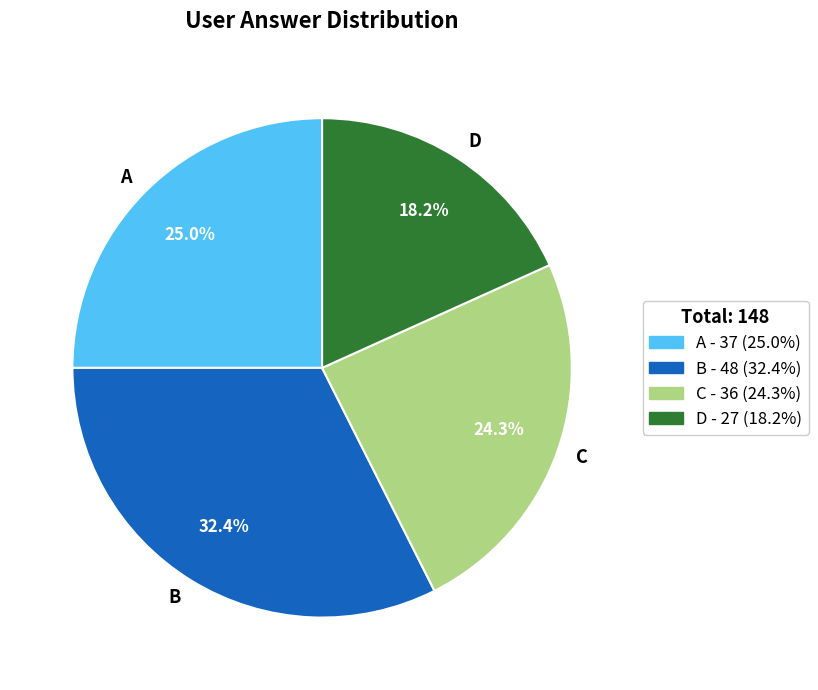

Is there any slice that represents more than half of the pie?

No